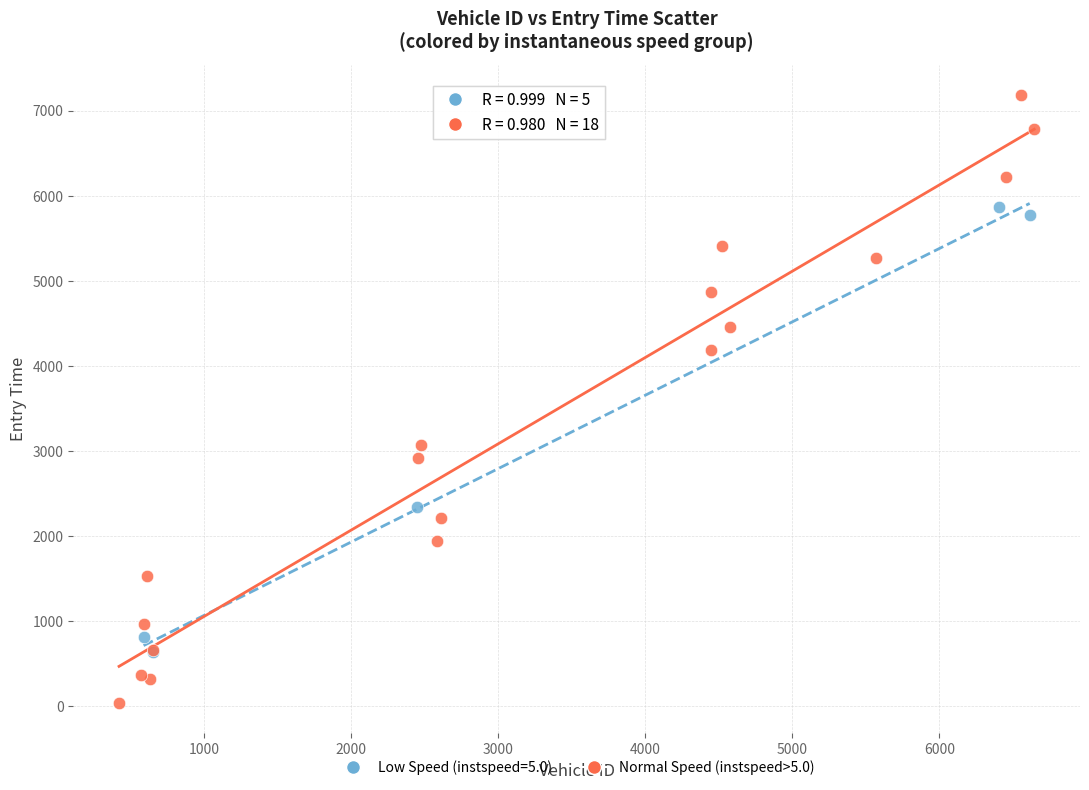

Which series reaches the maximum Y coordinate?

Normal Speed (instspeed>5.0)